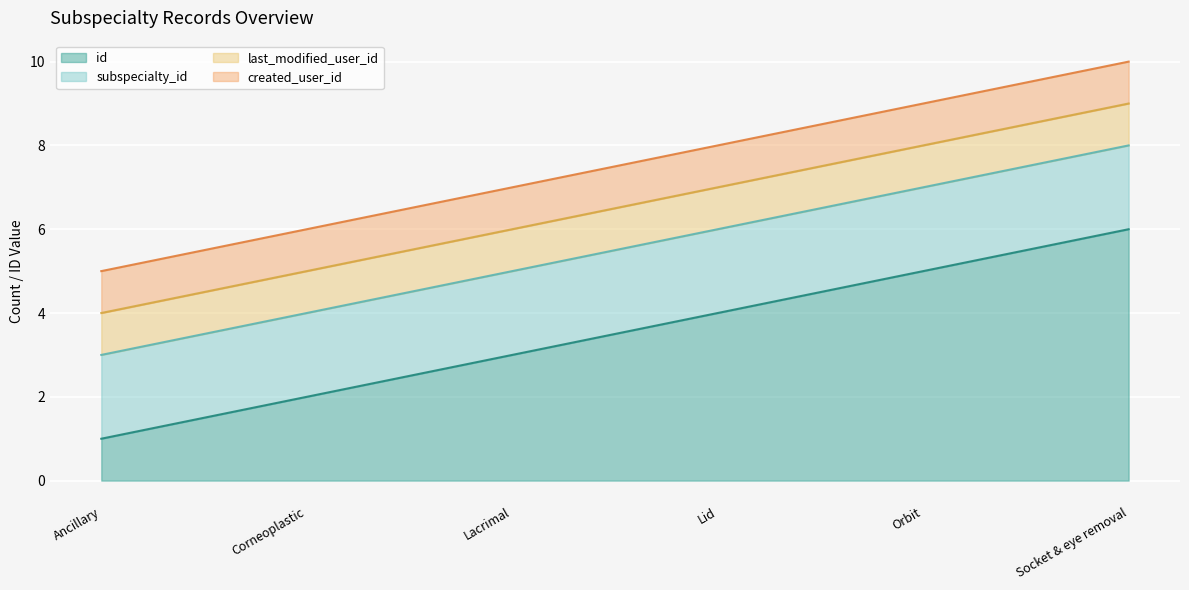

True or false: last_modified_user_id has a value of 0 at Ancillary.

False